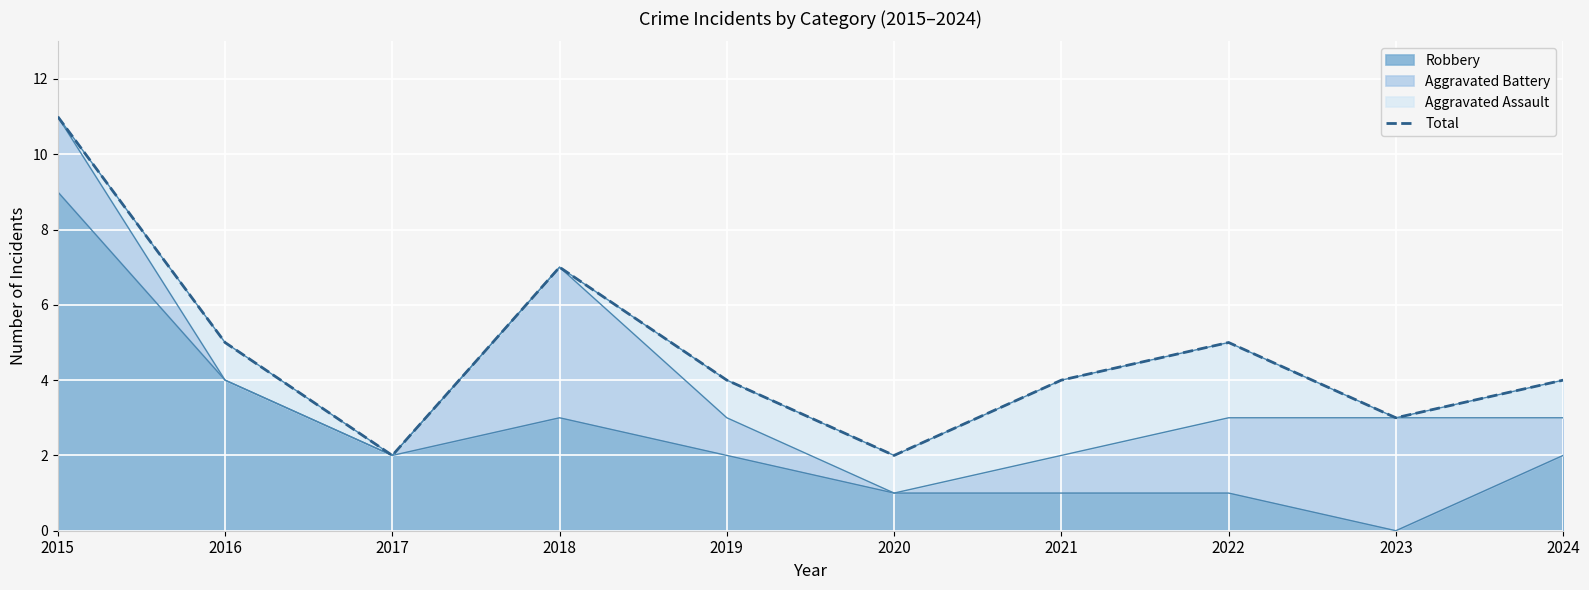

True or false: the data shows 11 at 2018.

False